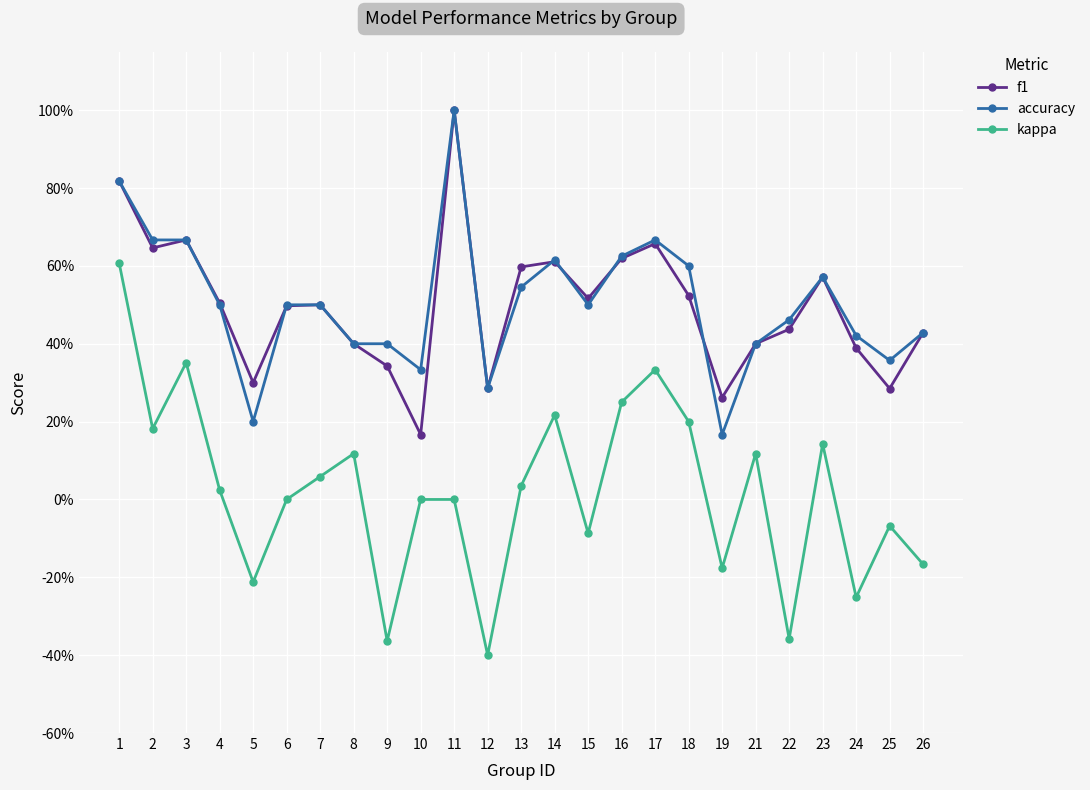

True or false: f1 has a value of 0.7 at 17.

True